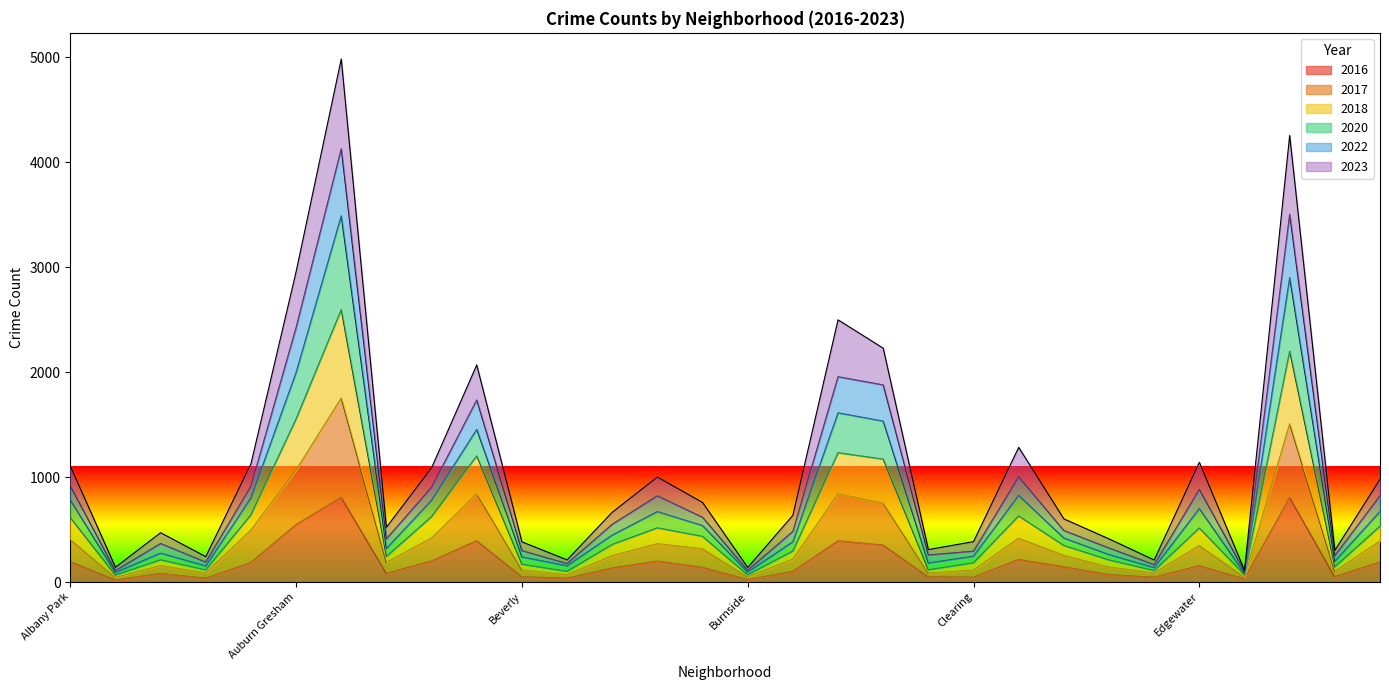

What is the label of the 29th point from the left?

Fuller Park